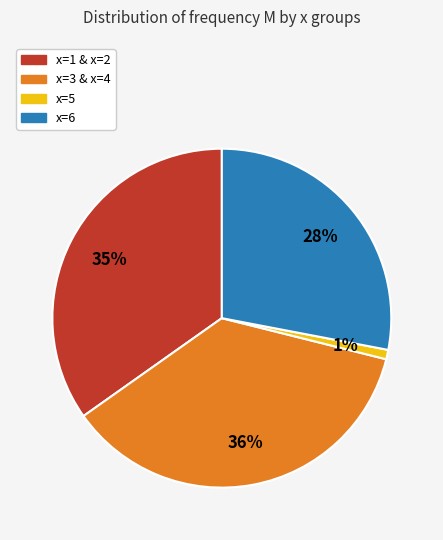

Does x=5 represent more than half of the total?

No